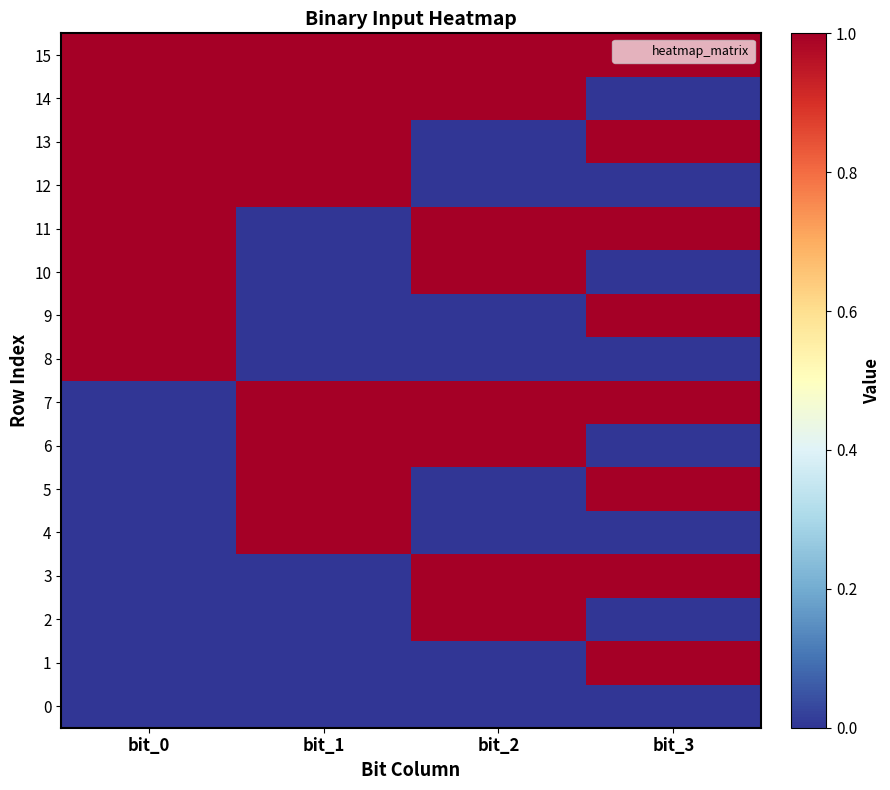

Reading left to right, extract all data points from this chart.

0: bit_0=0	bit_1=0	bit_2=0	bit_3=0
1: bit_0=0	bit_1=0	bit_2=0	bit_3=1
2: bit_0=0	bit_1=0	bit_2=1	bit_3=0
3: bit_0=0	bit_1=0	bit_2=1	bit_3=1
4: bit_0=0	bit_1=1	bit_2=0	bit_3=0
5: bit_0=0	bit_1=1	bit_2=0	bit_3=1
6: bit_0=0	bit_1=1	bit_2=1	bit_3=0
7: bit_0=0	bit_1=1	bit_2=1	bit_3=1
8: bit_0=1	bit_1=0	bit_2=0	bit_3=0
9: bit_0=1	bit_1=0	bit_2=0	bit_3=1
10: bit_0=1	bit_1=0	bit_2=1	bit_3=0
11: bit_0=1	bit_1=0	bit_2=1	bit_3=1
12: bit_0=1	bit_1=1	bit_2=0	bit_3=0
13: bit_0=1	bit_1=1	bit_2=0	bit_3=1
14: bit_0=1	bit_1=1	bit_2=1	bit_3=0
15: bit_0=1	bit_1=1	bit_2=1	bit_3=1